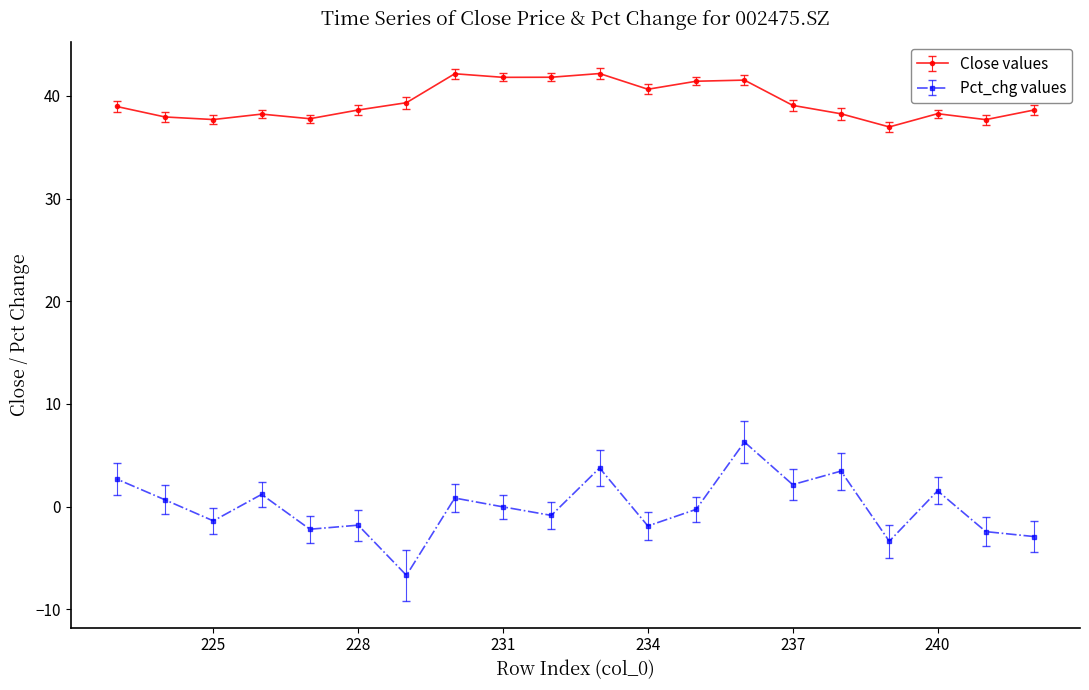

Rank the categories by close value from highest to lowest.

233, 230, 232, 231, 236, 235, 234, 229, 237, 223, 242, 228, 240, 238, 226, 224, 227, 225, 241, 239